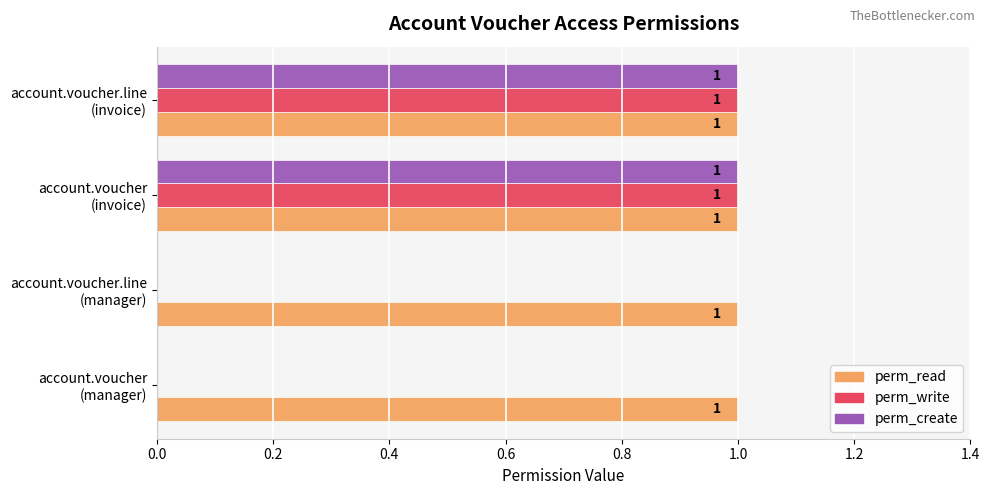

Which series has the largest total across all categories?

perm_read